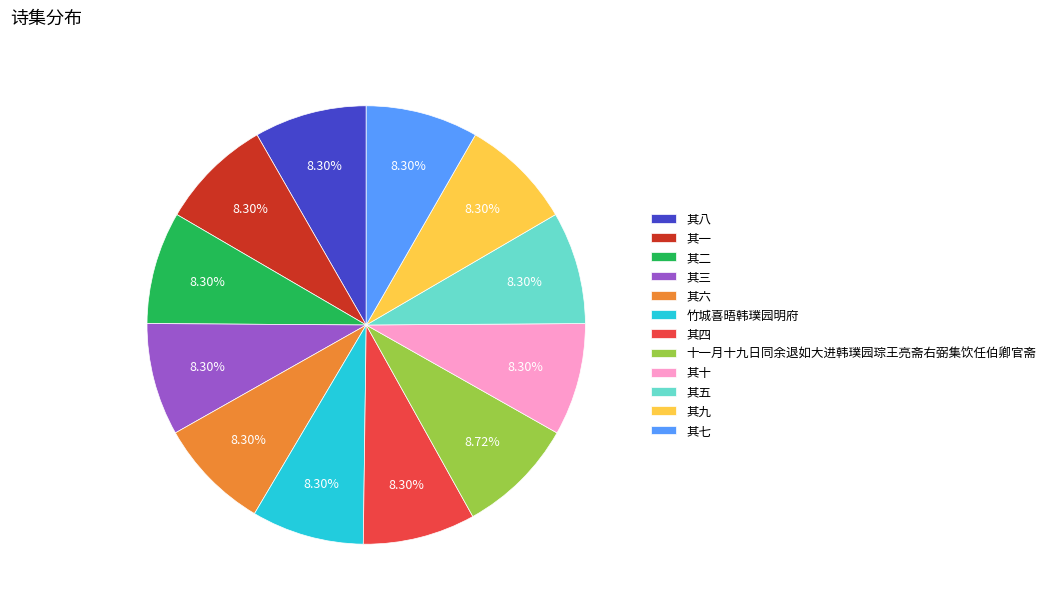

To the nearest percent, what percentage of the pie is 竹城喜晤韩璞园明府?

8%